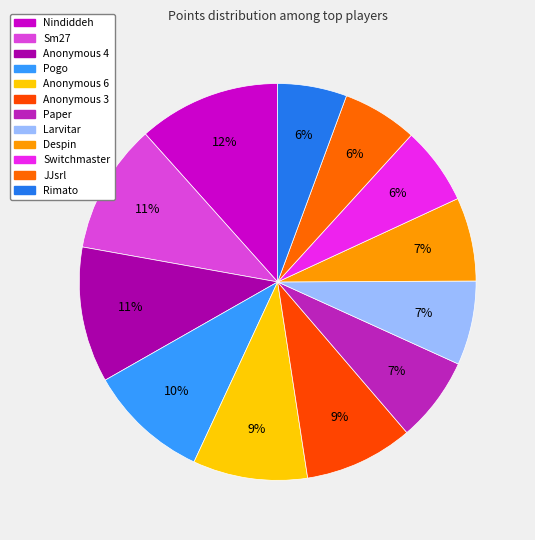

How many slices are in this pie chart?

12